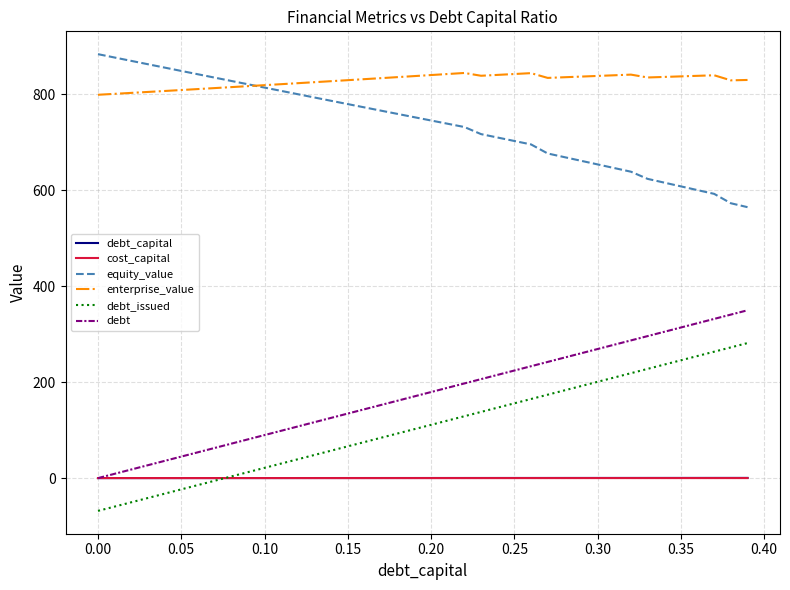

True or false: debt_issued and equity_value cross at least once.

False